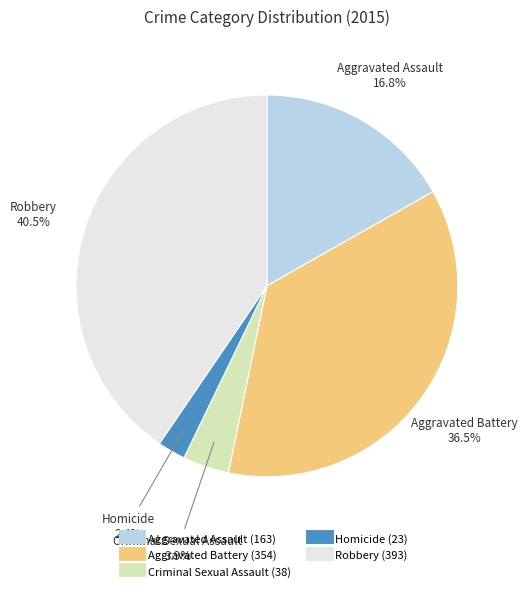

What is the smallest slice in the pie chart?

Homicide